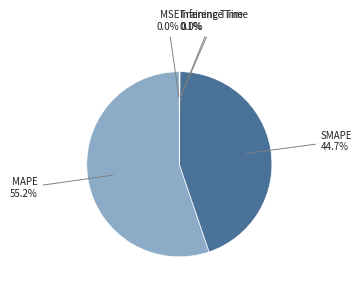

Does any single category account for the majority?

Yes